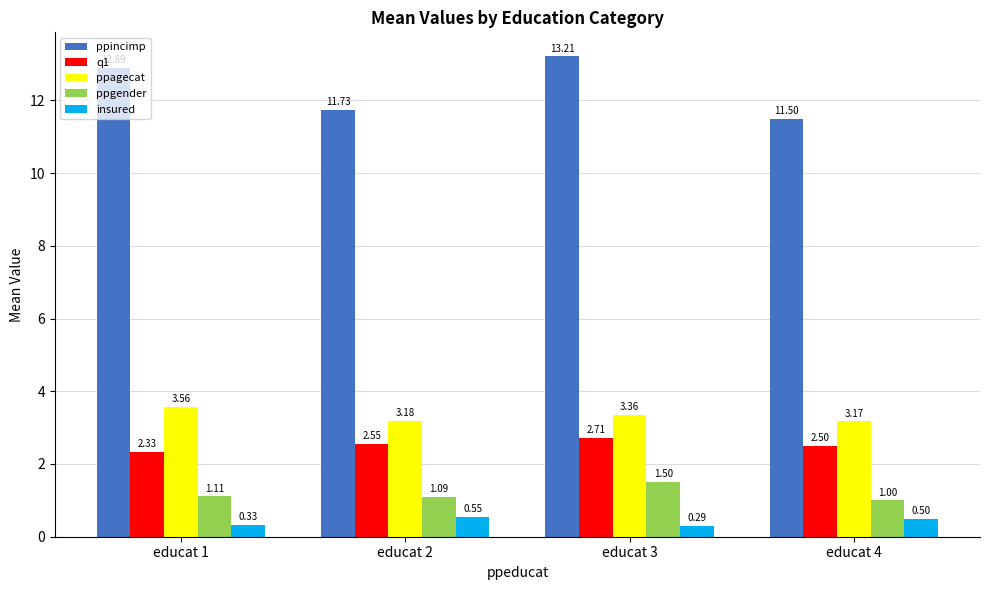

Which label corresponds to the smallest value in the chart?

educat 3